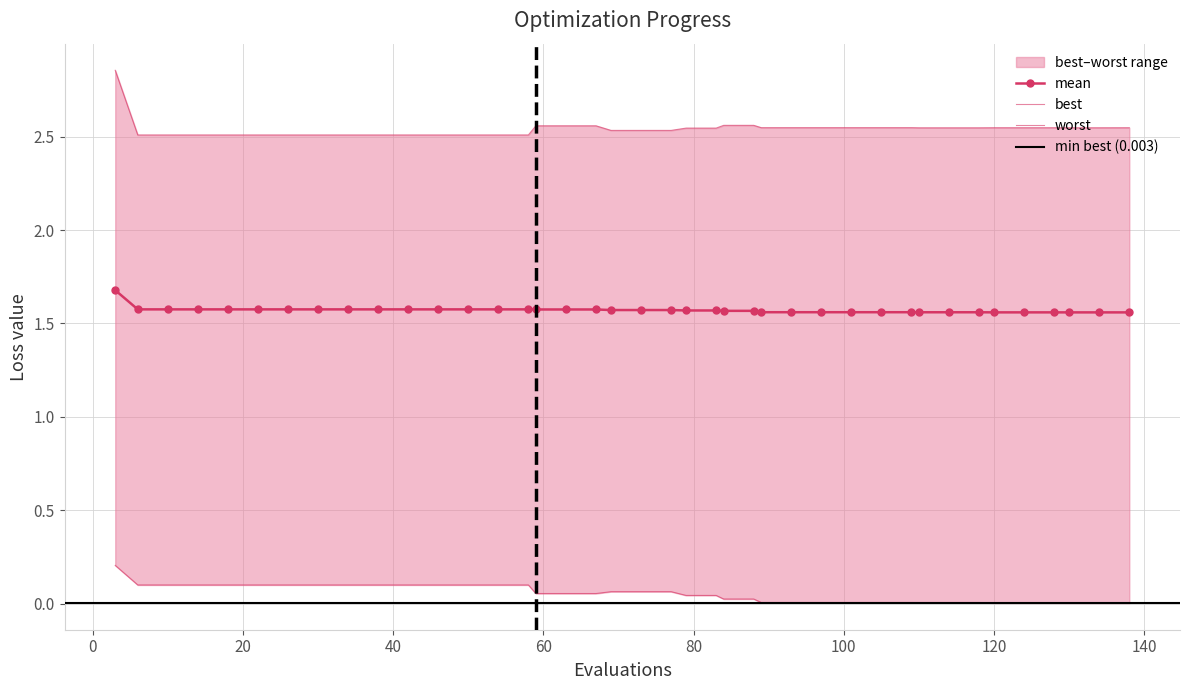

List the series in order of their peak value, highest first.

worst, mean, best